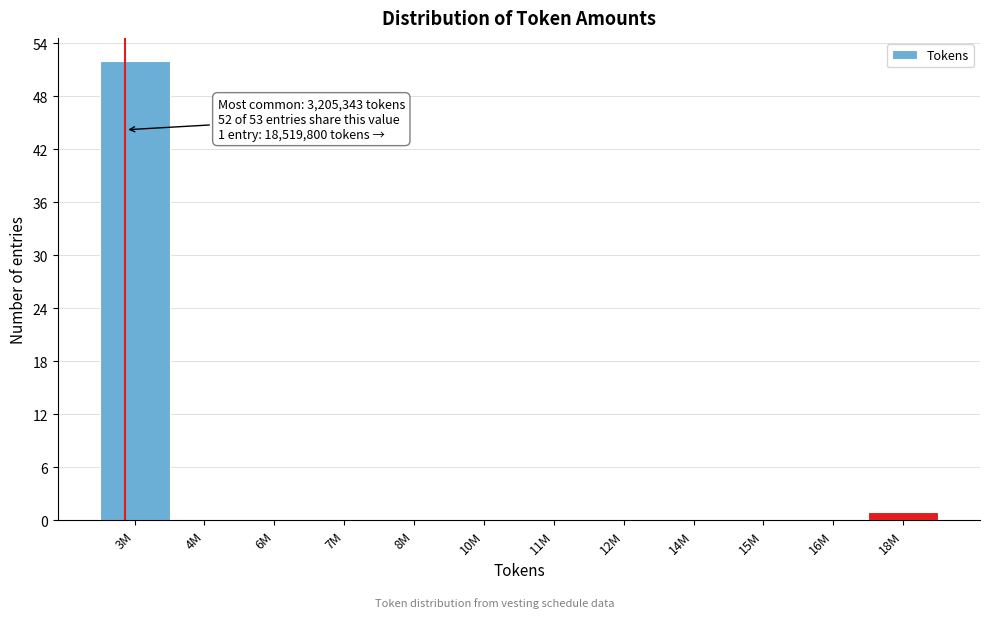

Reading left to right, transcribe all the data shown in this chart.

3M=52	4M=0	6M=0	7M=0	8M=0	10M=0	11M=0	12M=0	14M=0	15M=0	16M=0	18M=1